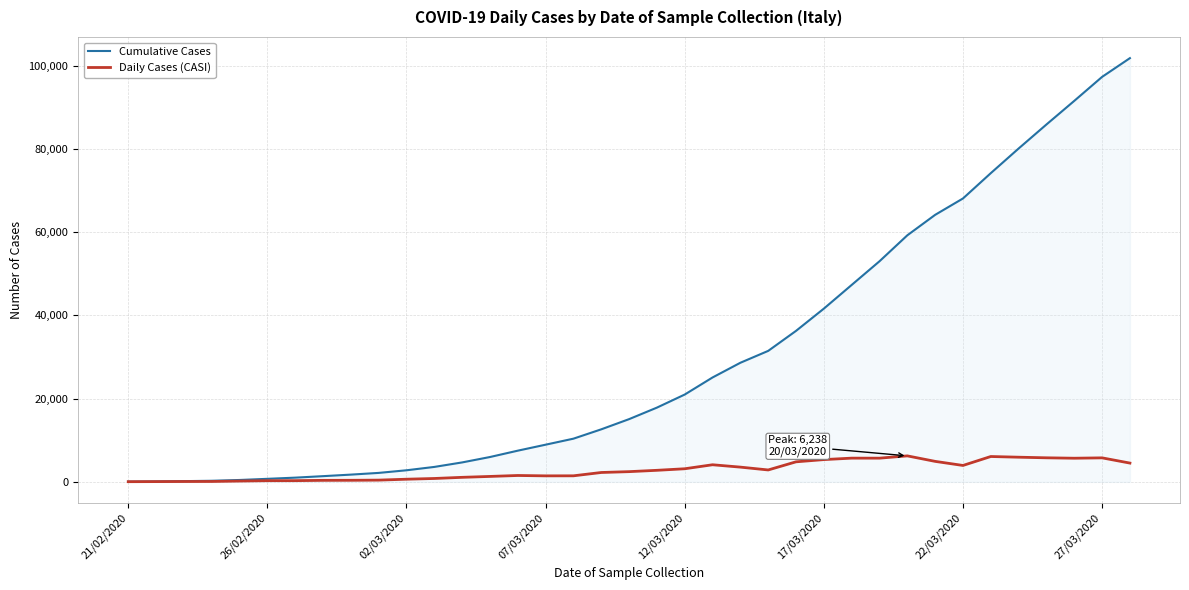

Which series has the largest range (max minus min)?

Cumulative Cases